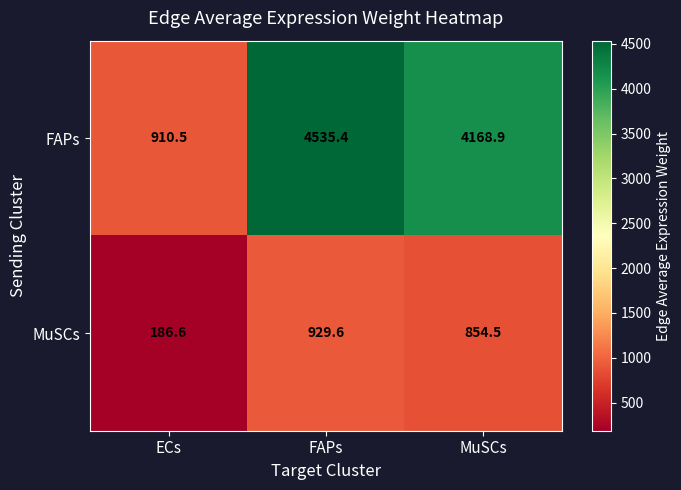

At ECs, list the series in order from largest to smallest.

FAPs, MuSCs